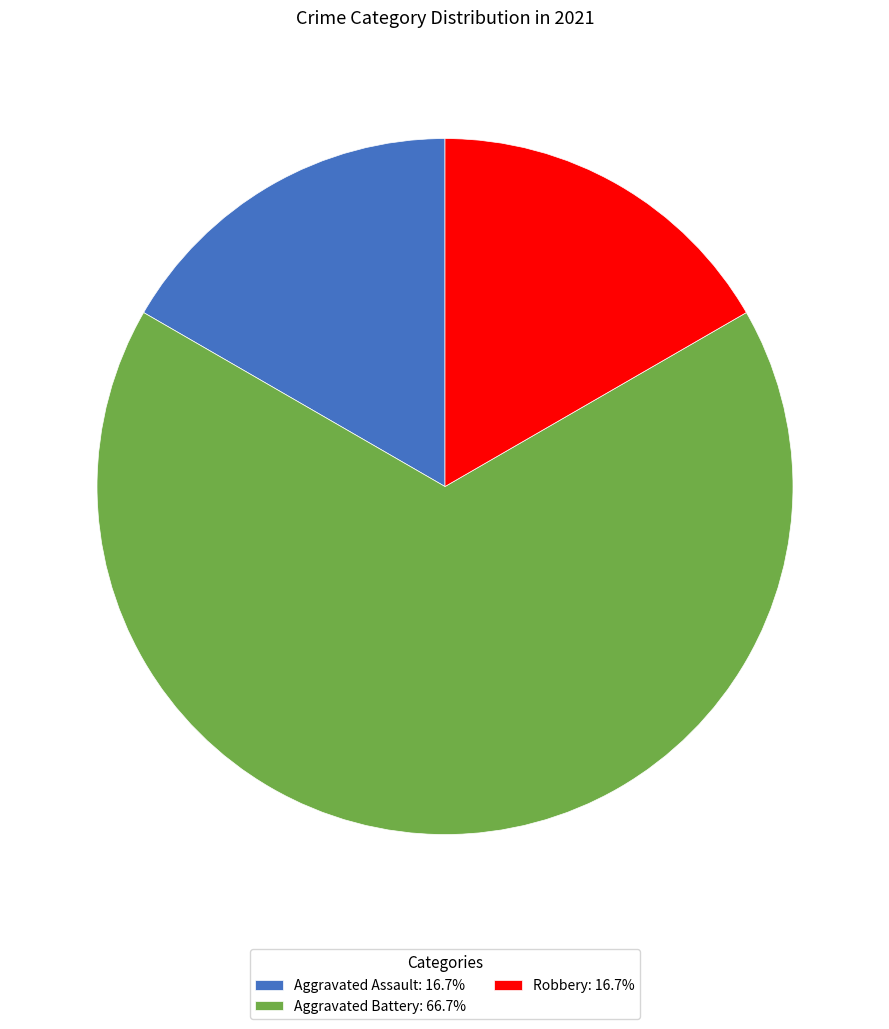

Does Aggravated Battery: 66.7% account for over 50% of the chart?

Yes